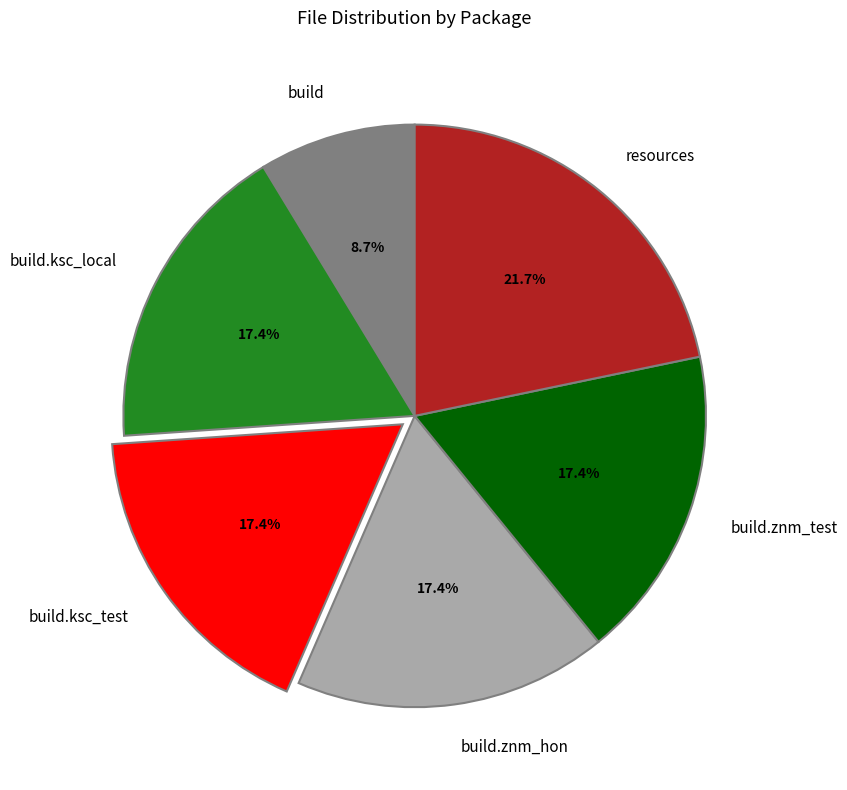

Is the sum of build.znm_test and resources greater than half?

No